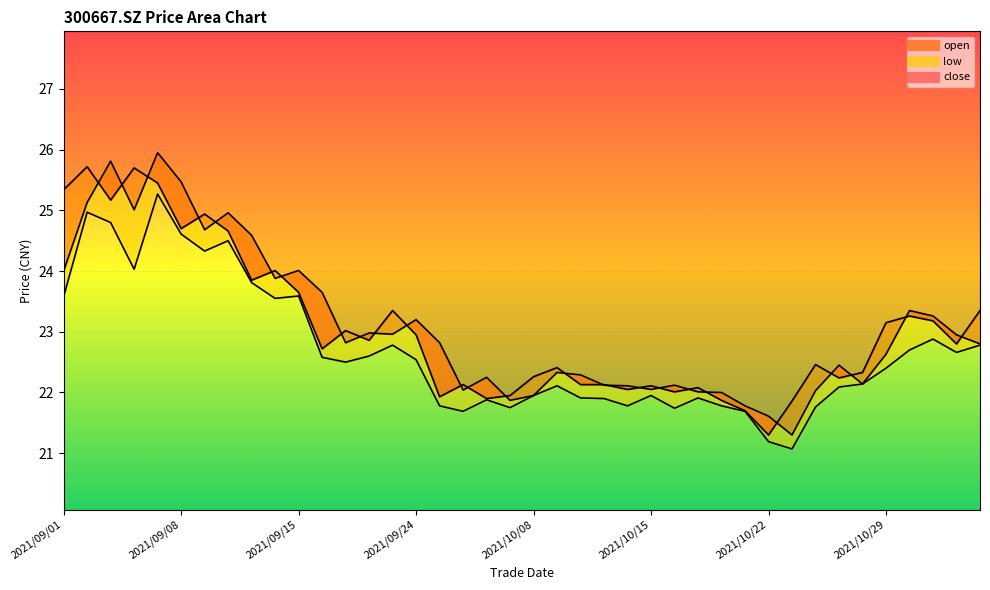

Which category has the highest value across all series?

2021/09/07